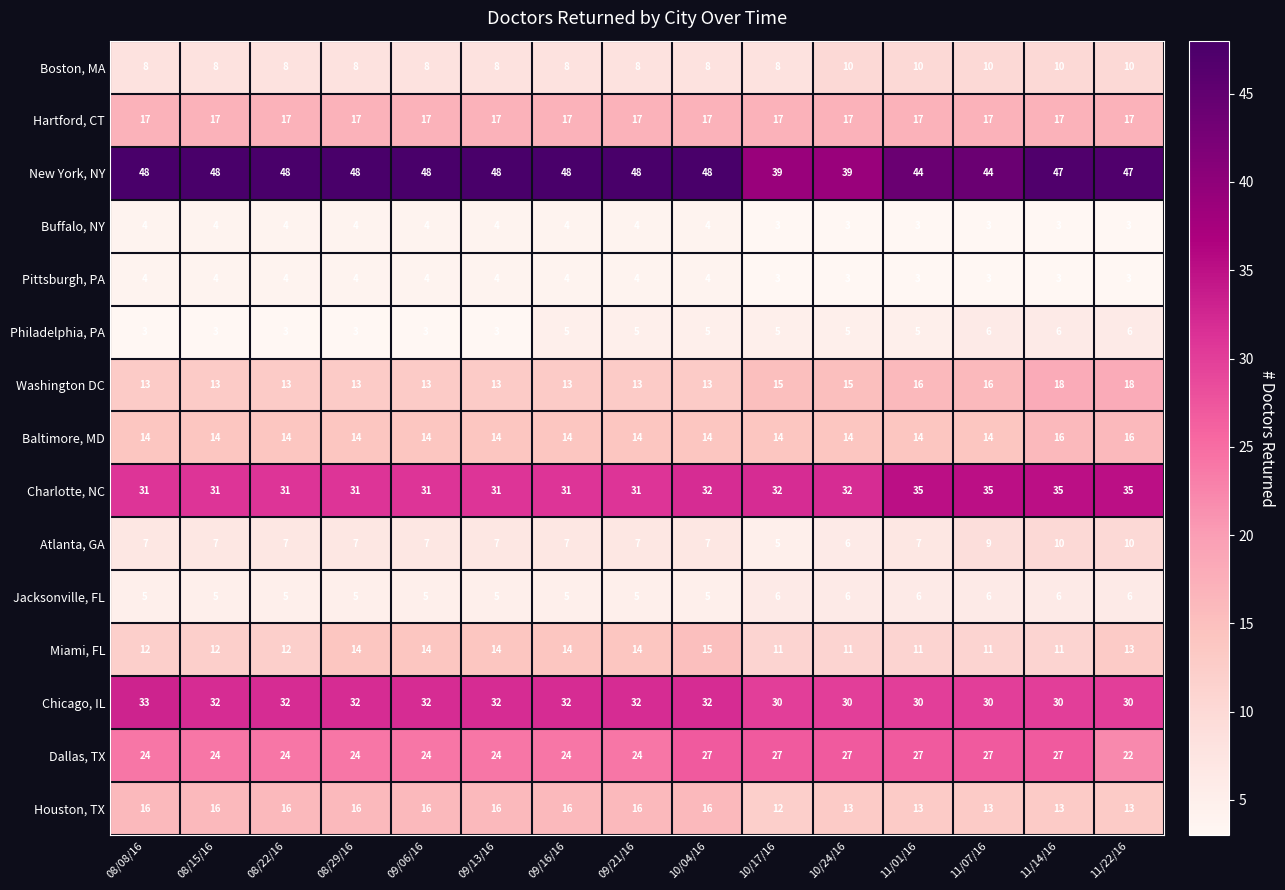

Which series has the largest range (max minus min)?

New York, NY